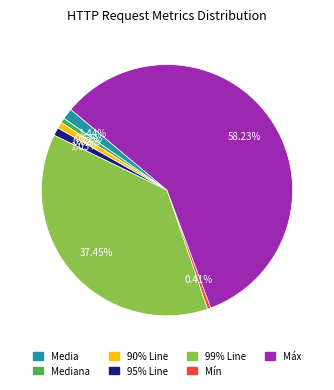

Does any single category account for the majority?

Yes